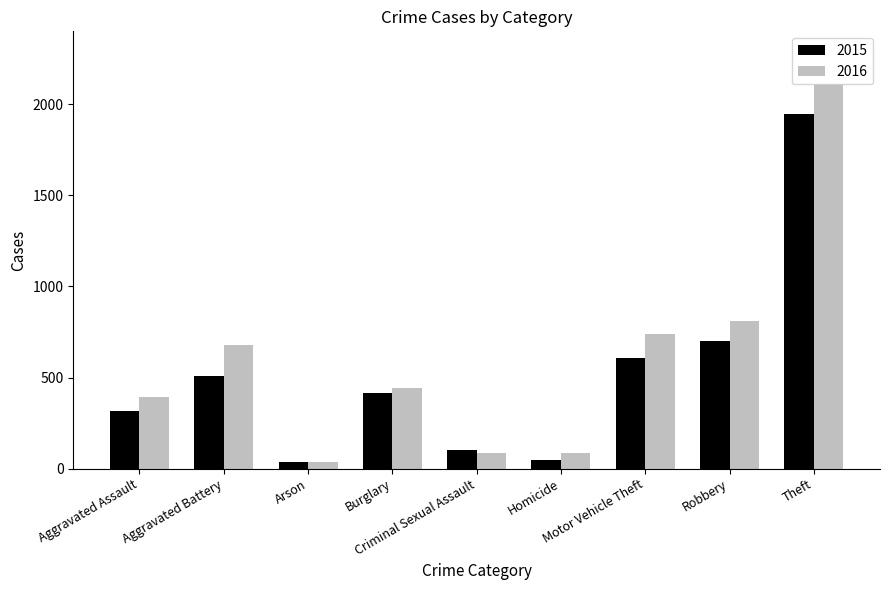

How many groups of bars are there?

9